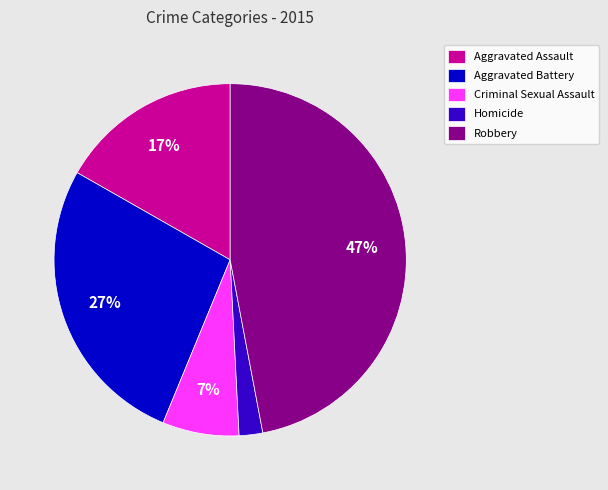

To the nearest percent, what is the difference between the largest and smallest slice percentages?

45%